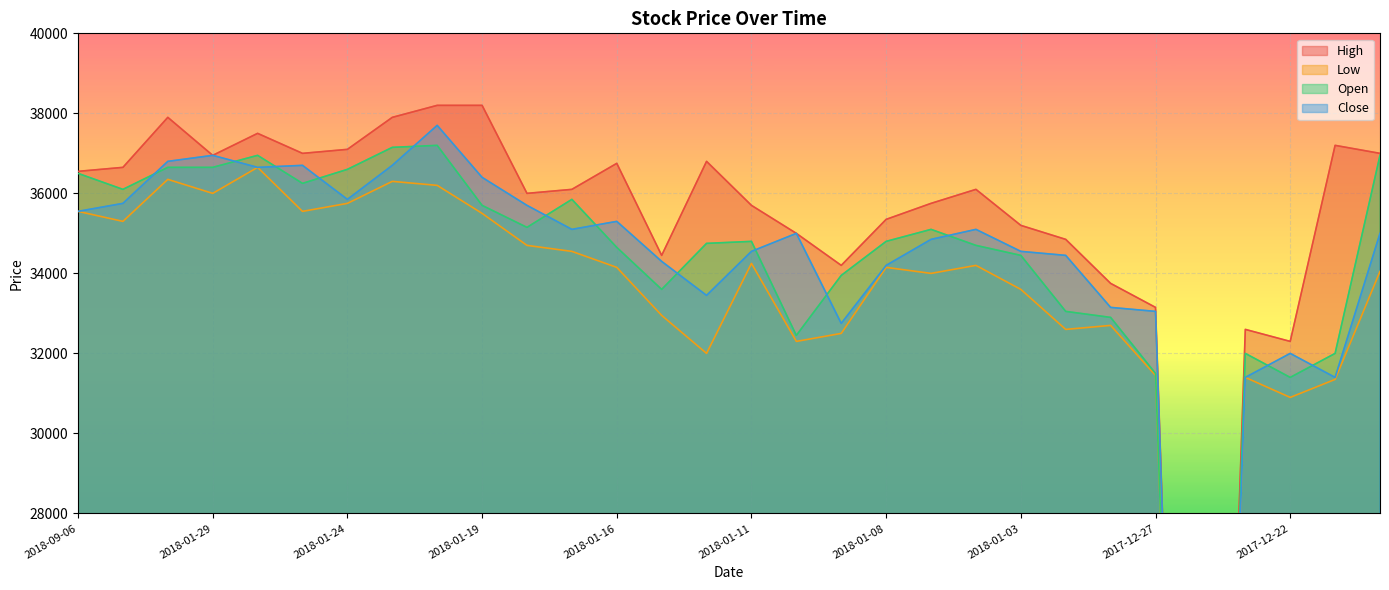

At which category does High reach its first local valley?

2018-01-29